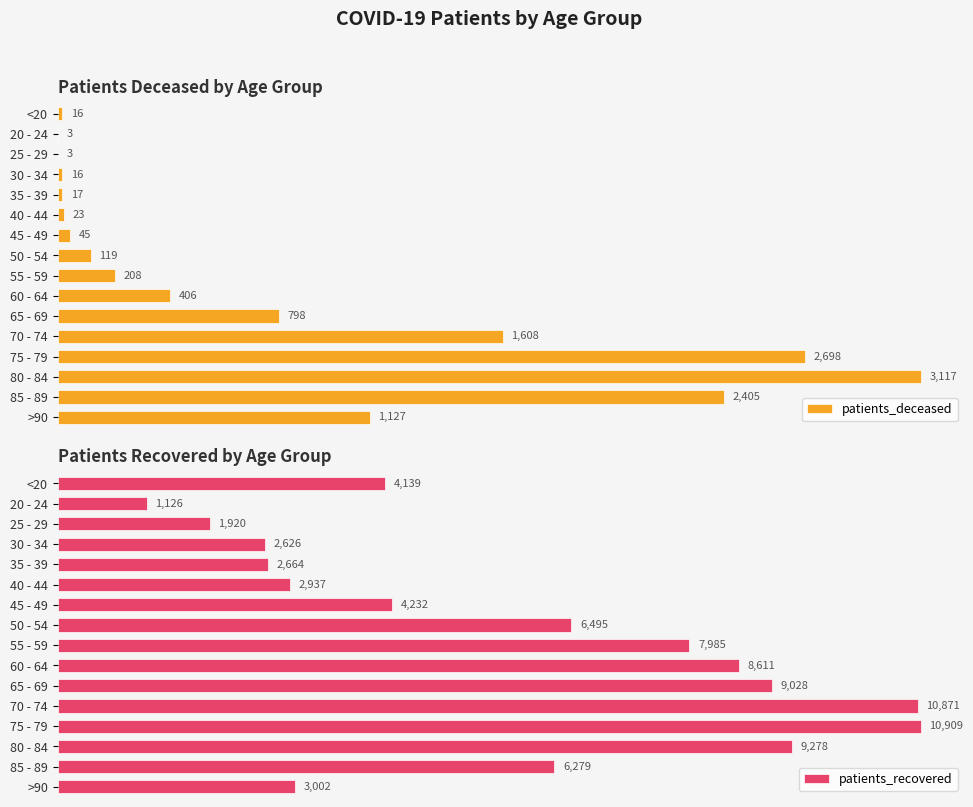

What is the minimum value shown in the chart?

3